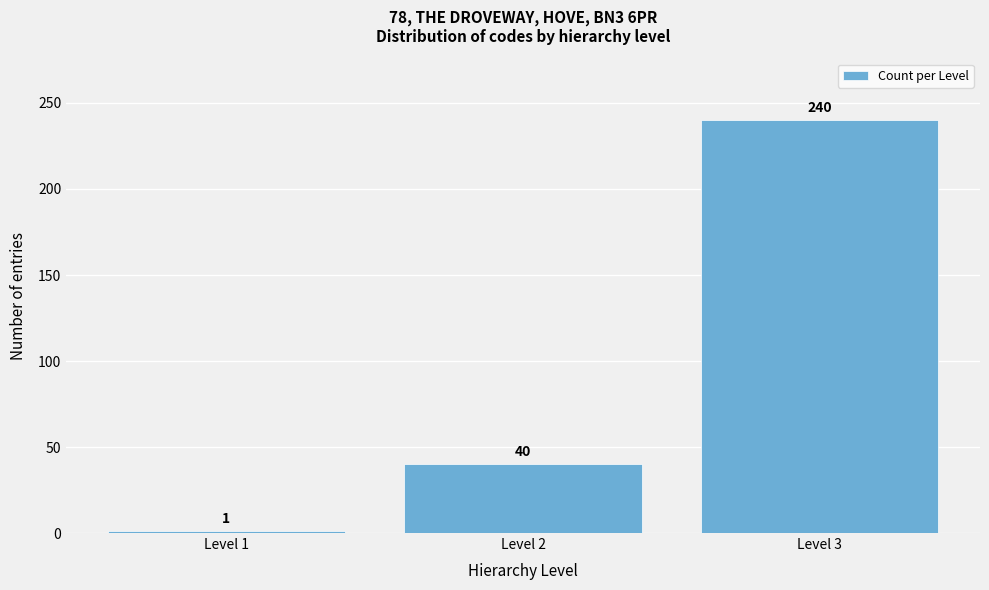

Reading left to right, transcribe all the data shown in this chart.

Level 1=1	Level 2=40	Level 3=240